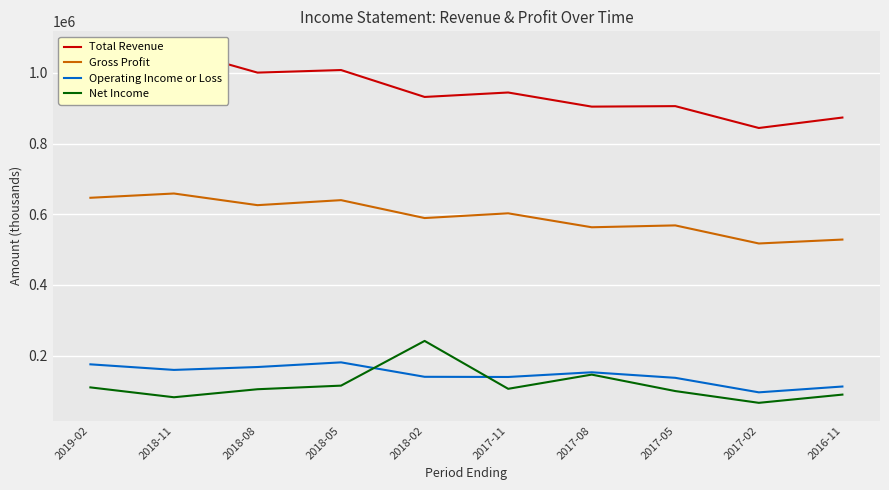

Where is the first local minimum for Gross Profit?

2018-08